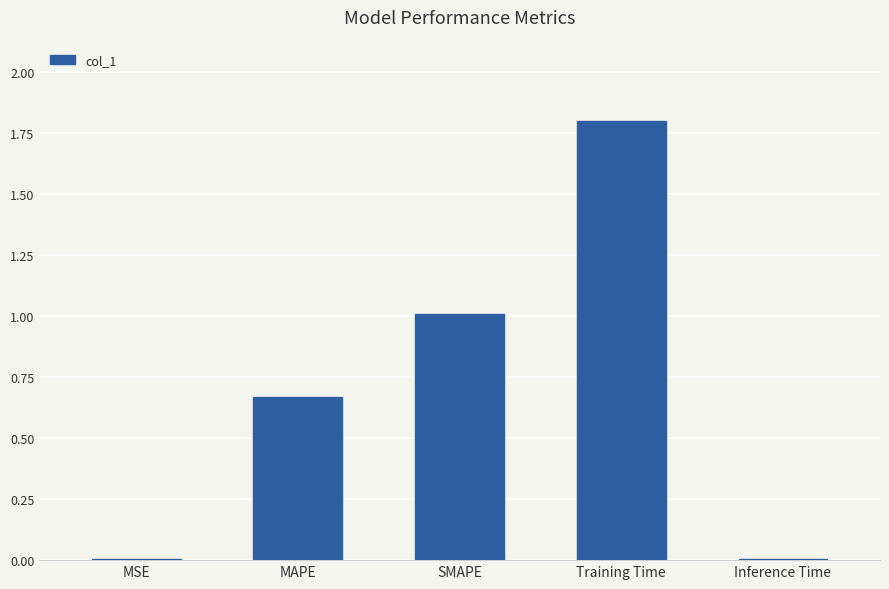

Is it true that the value at SMAPE is 1.0?

True